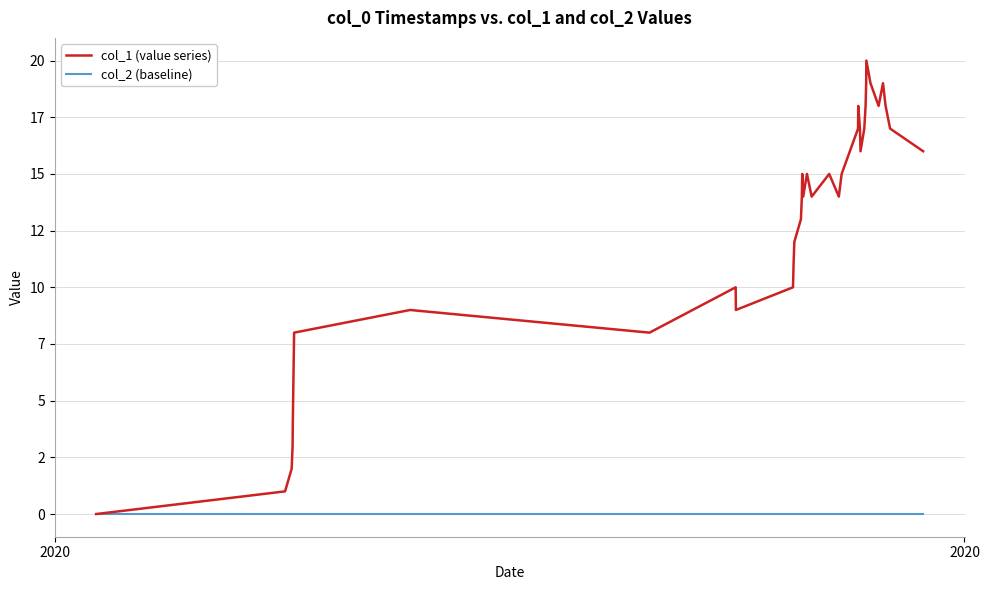

Is this an area chart (filled region under the line)?

No